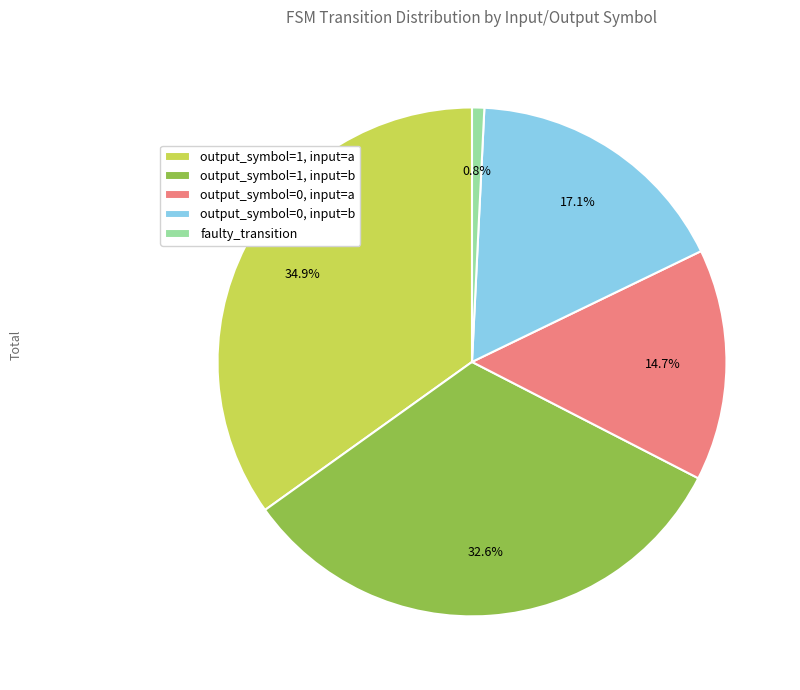

To the nearest percent, what is the average slice percentage?

20%